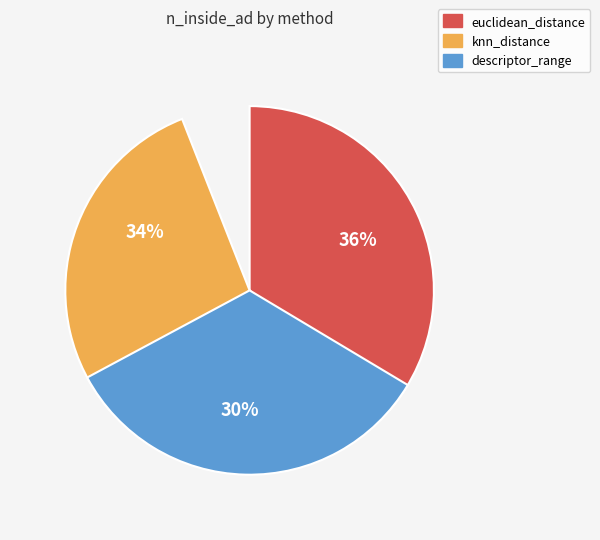

What is the ratio of the value at euclidean_distance to the value at knn_distance?

1.2